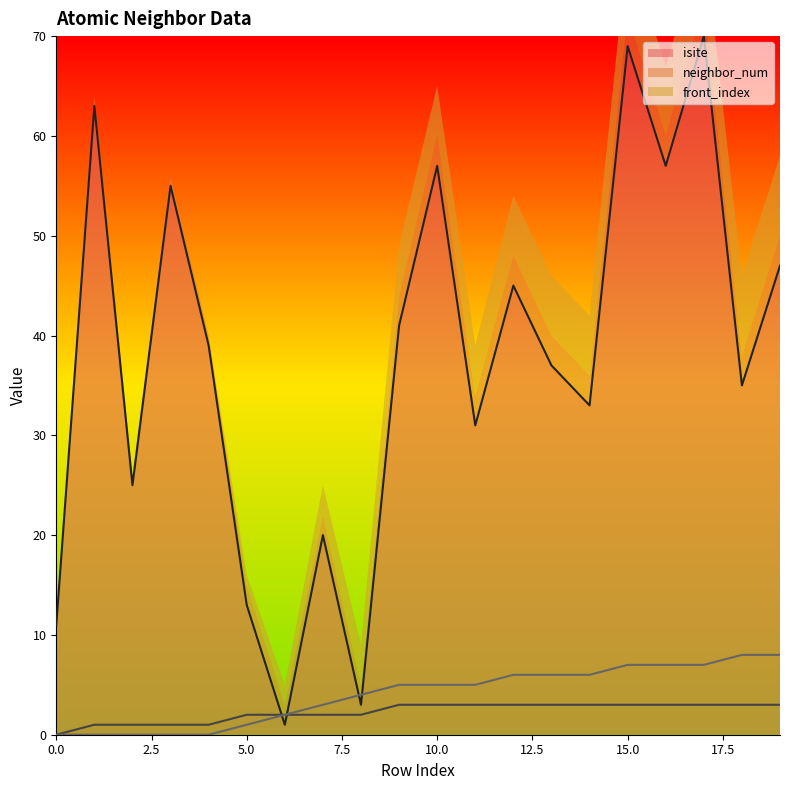

Which series has the widest spread of values?

isite